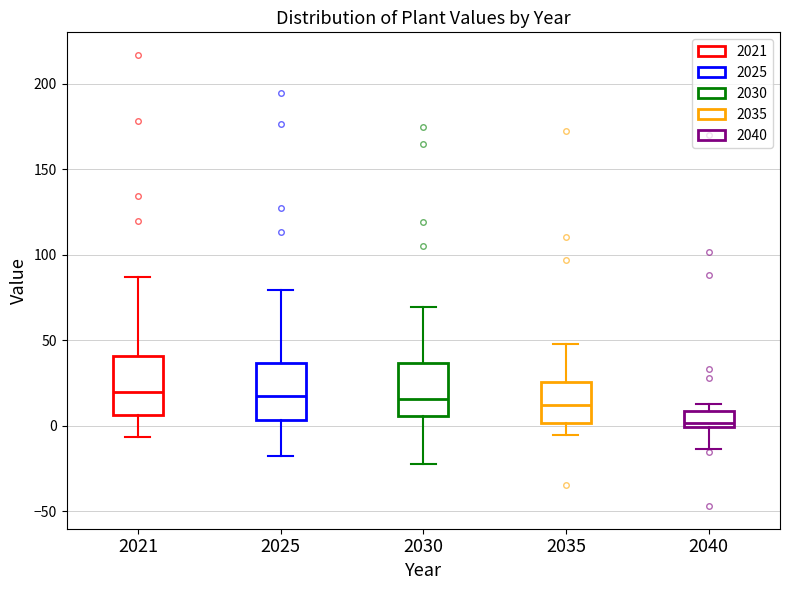

Reading left to right, read every box against the y-axis: the position of its median line, the range the box covers, and the ends of its whiskers. The values are not printed on the chart, so give them approximately, as read against the axis.

2021: median 20, box 5 to 40, whiskers -5 to 85
2025: median 15, box 5 to 35, whiskers -20 to 80
2030: median 15, box 5 to 35, whiskers -25 to 70
2035: median 10, box 0 to 25, whiskers -5 to 50
2040: median 0 (just above the box's lower edge), box 0 to 10, whiskers -15 to 10 (just above the box's upper edge)